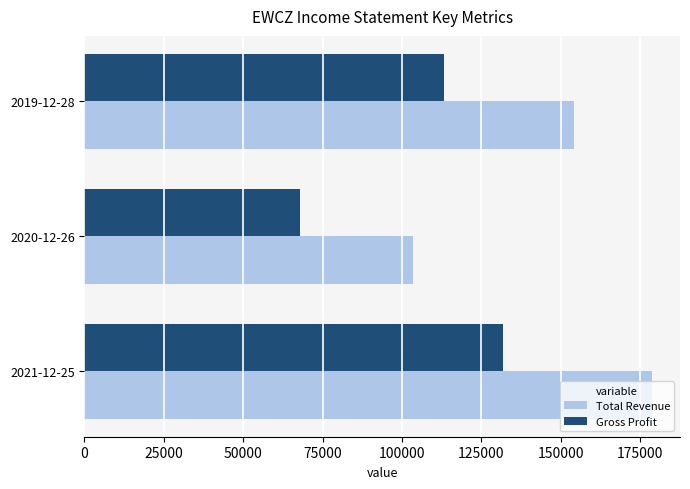

At which label is Total Revenue closest to 141050?

2019-12-28